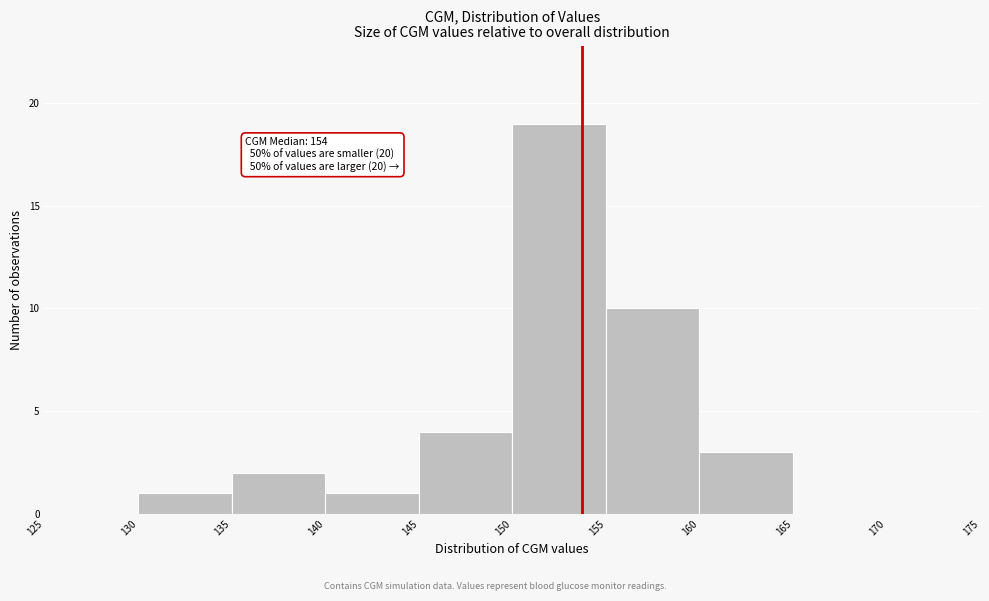

Which range on the x-axis has the tallest bar?

150 to 155